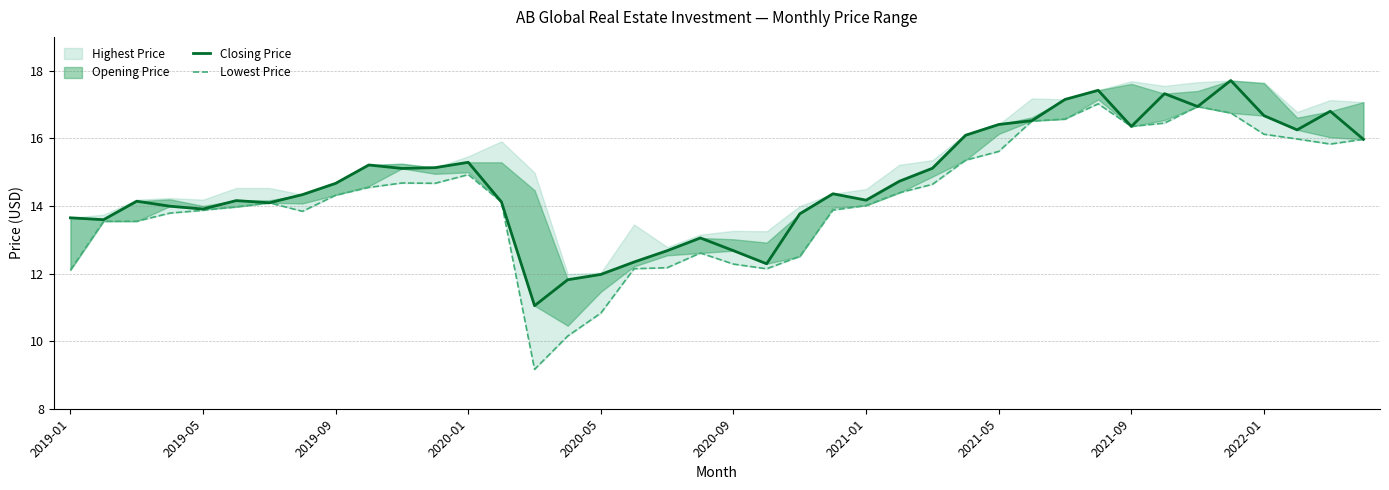

At 13, list the series in order from largest to smallest.

Closing Price, Lowest Price